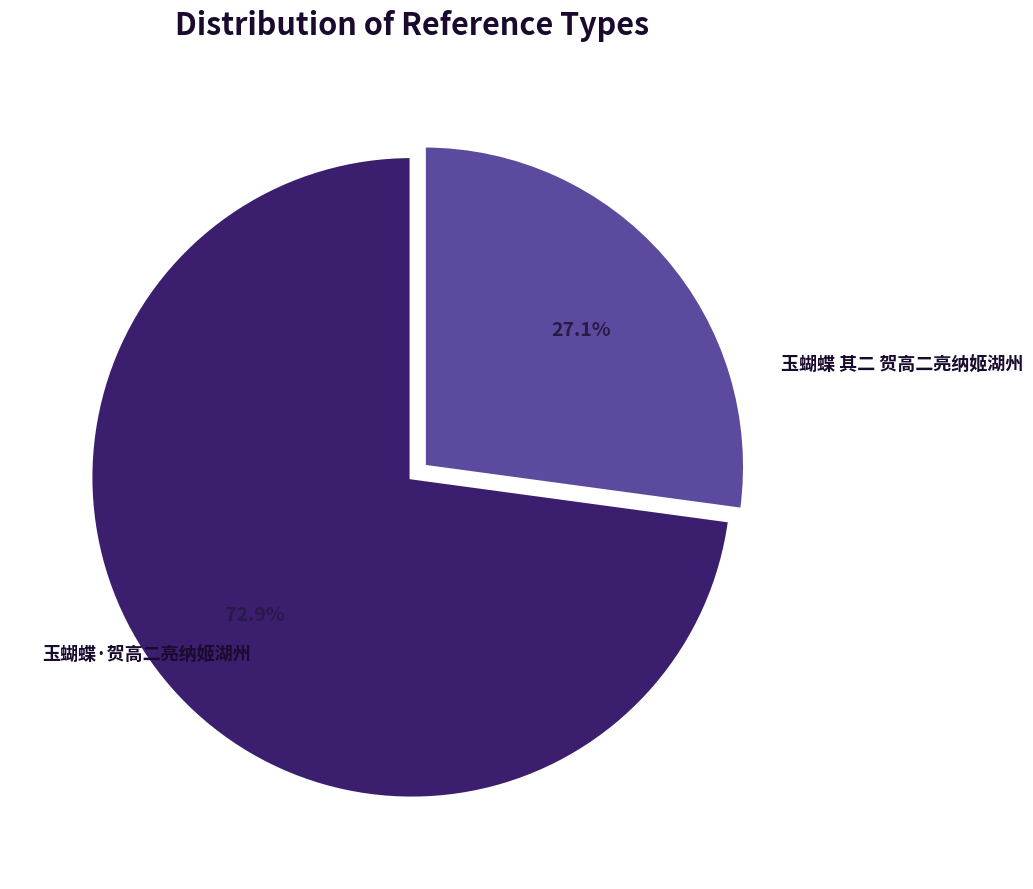

Is 玉蝴蝶·贺高二亮纳姬湖州 the majority of the pie?

No